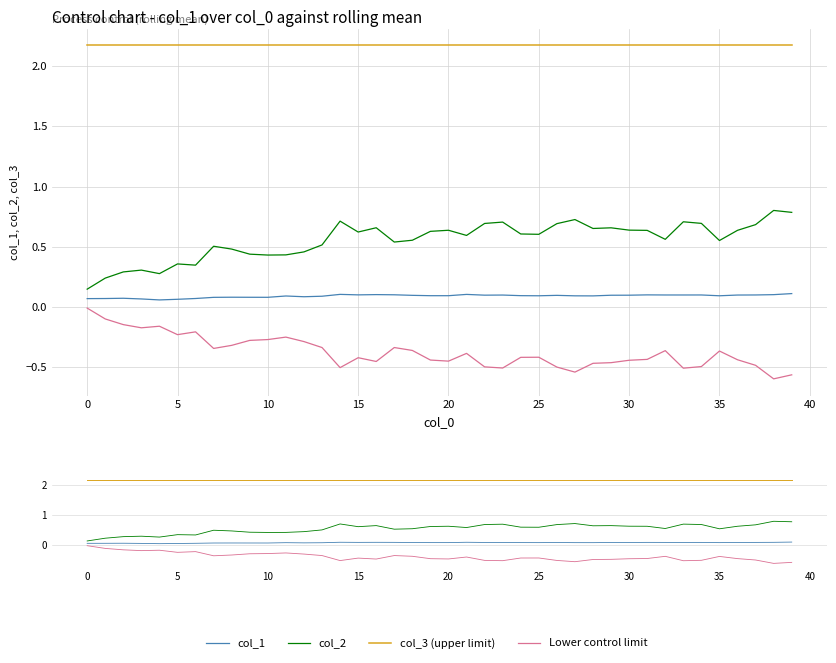

What is the label of the 15th point from the left?

14